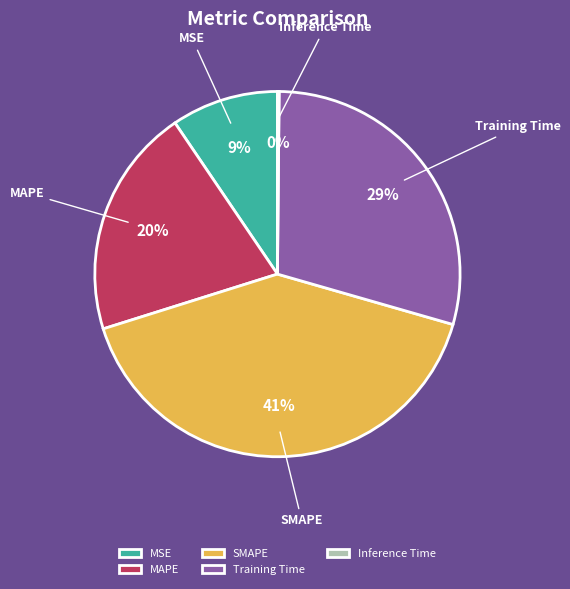

To the nearest percent, what is the difference between the largest and smallest slice percentages?

41%